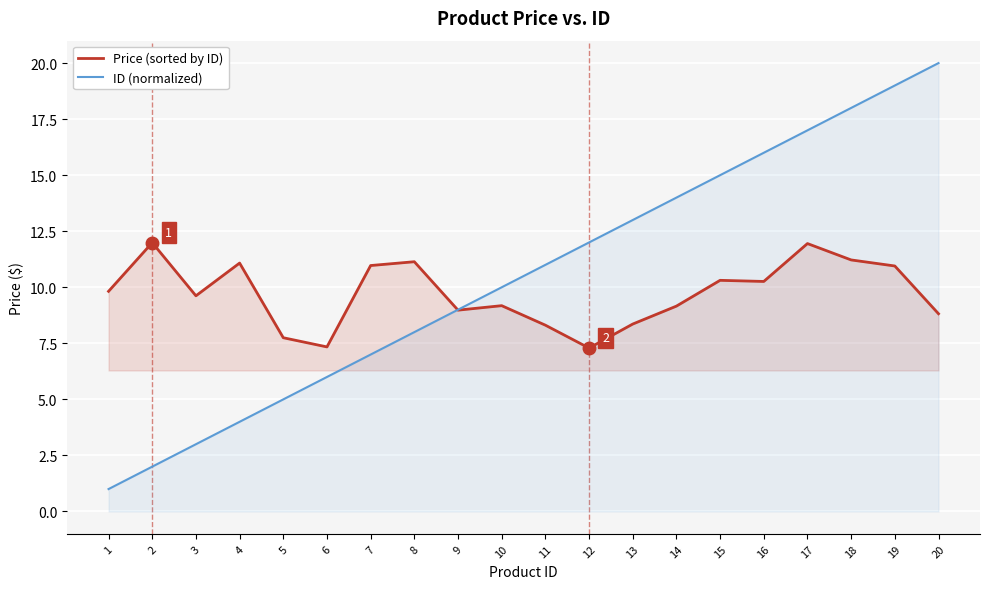

Is it true that ID (normalized) equals 3.2 at 9?

False